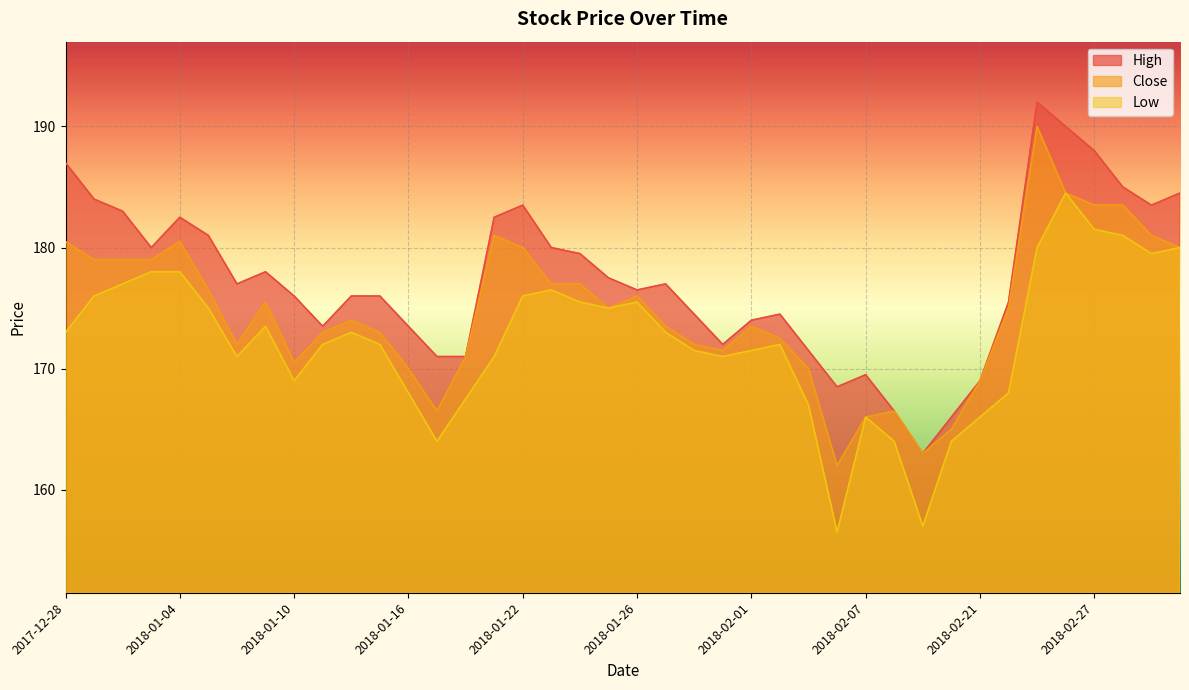

What is the label of the 13th point from the left?

2018-01-16